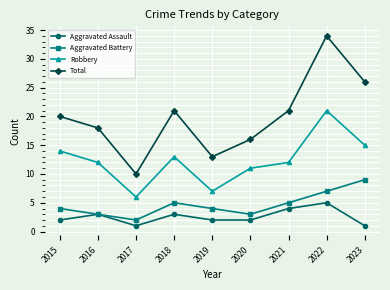

True or false: Robbery has a value of 15 at 2023.

True